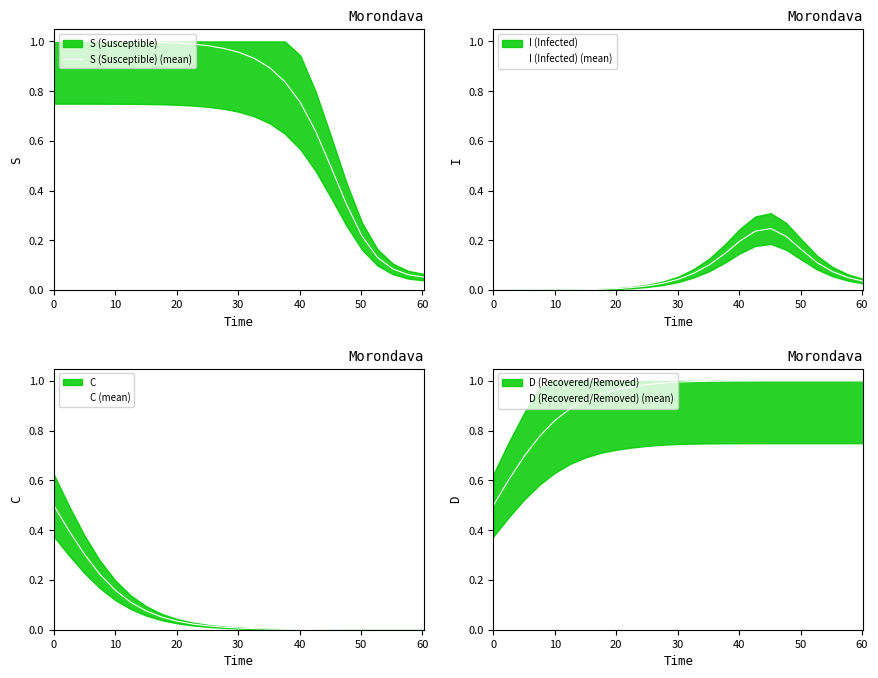

What is the maximum value for C (mean)?

0.5